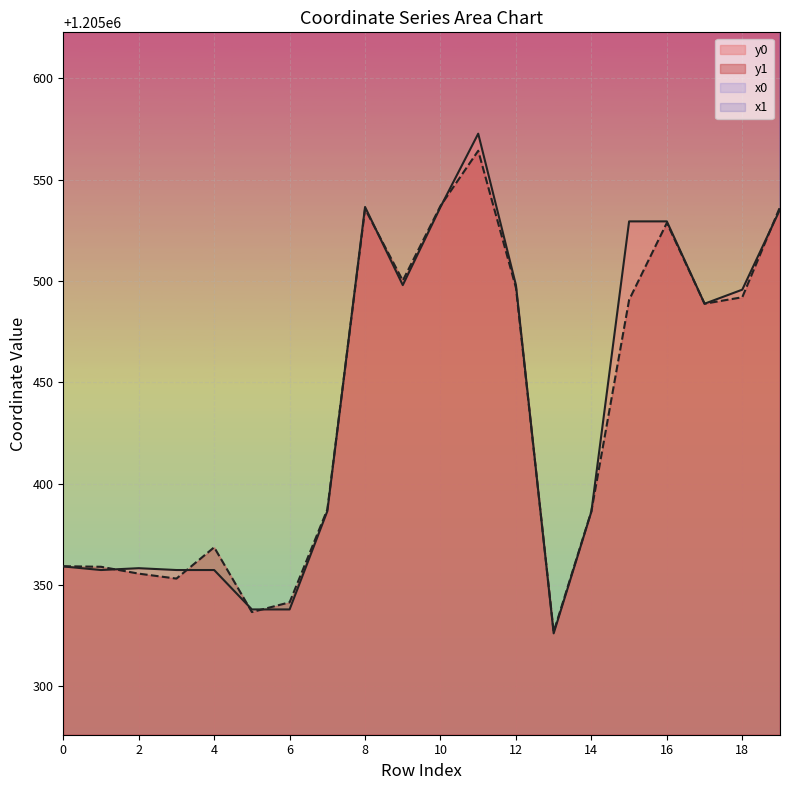

What is the minimum value for y0?

1205326.1